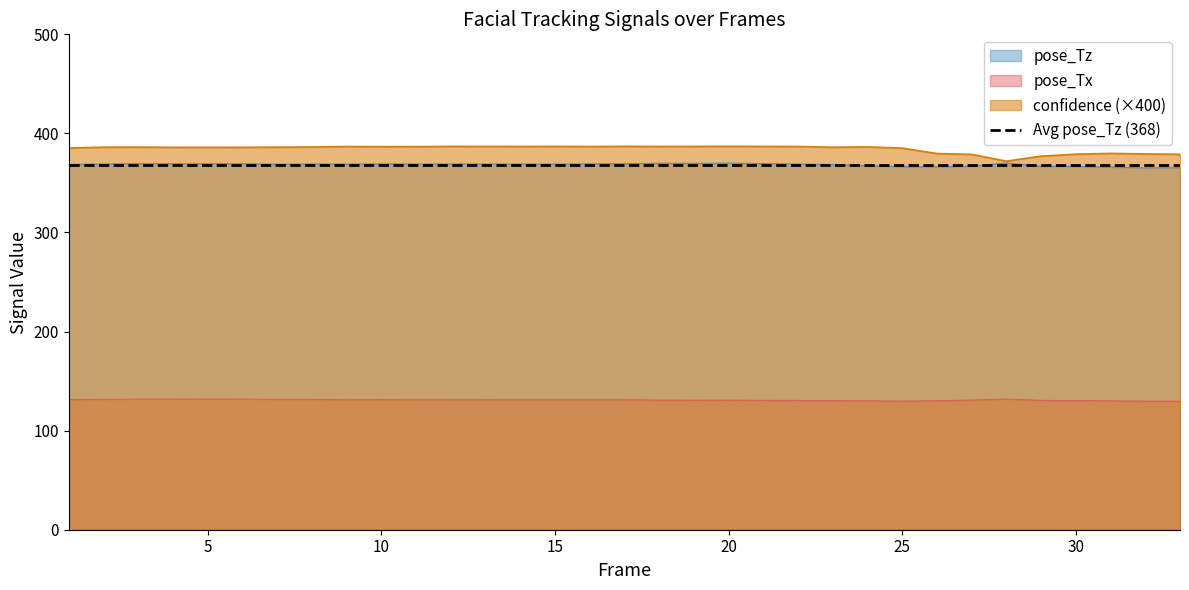

True or false: pose_Tz and pose_Tx cross at least once.

False